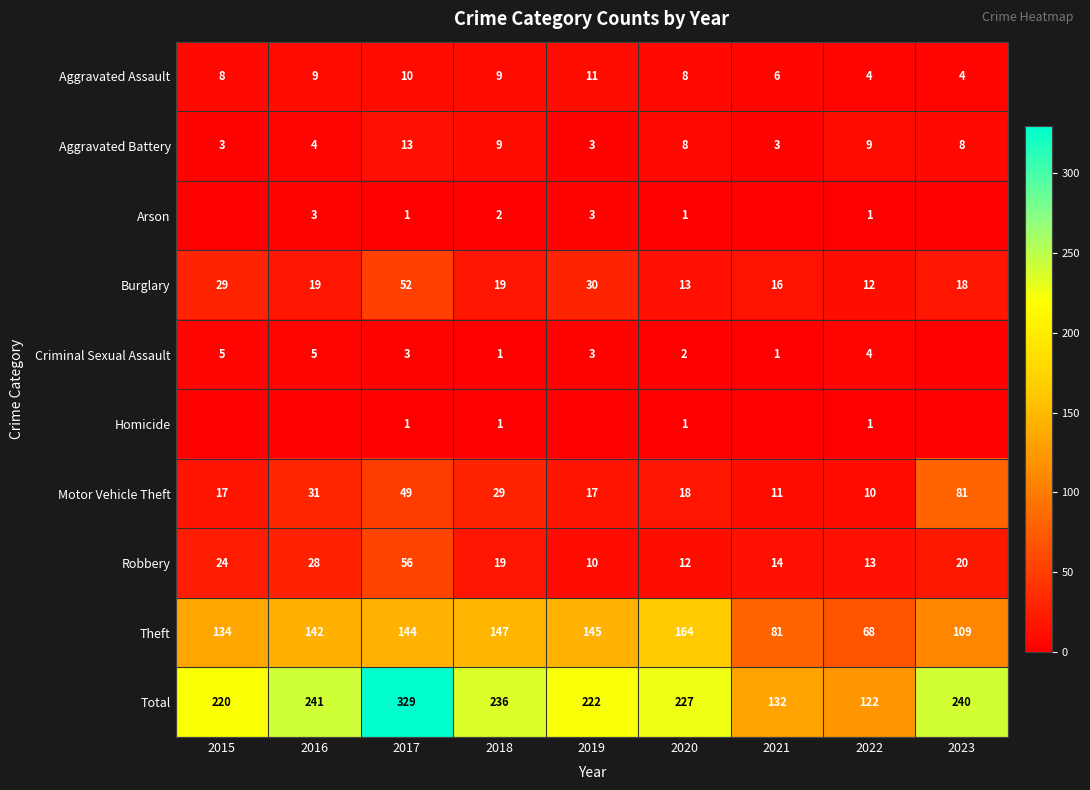

Read the Burglary value at 2023.

18